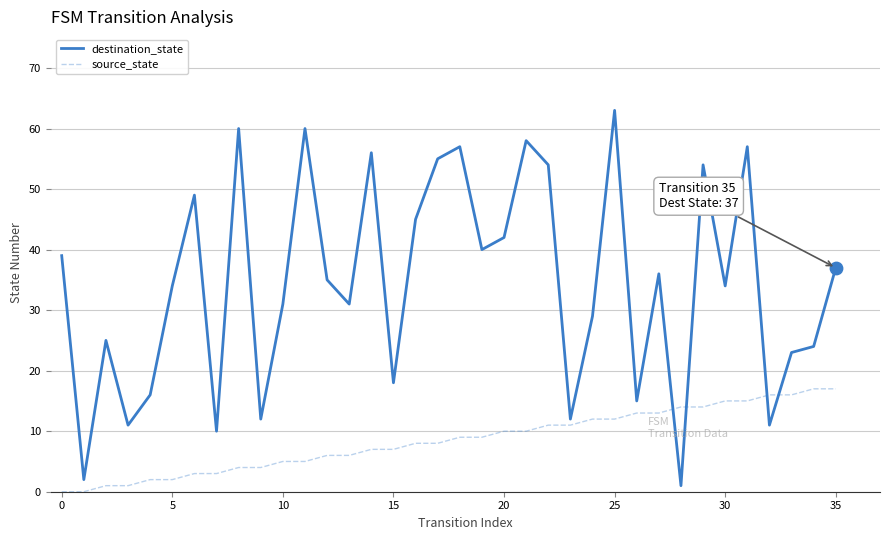

Which series has the largest range (max minus min)?

destination_state